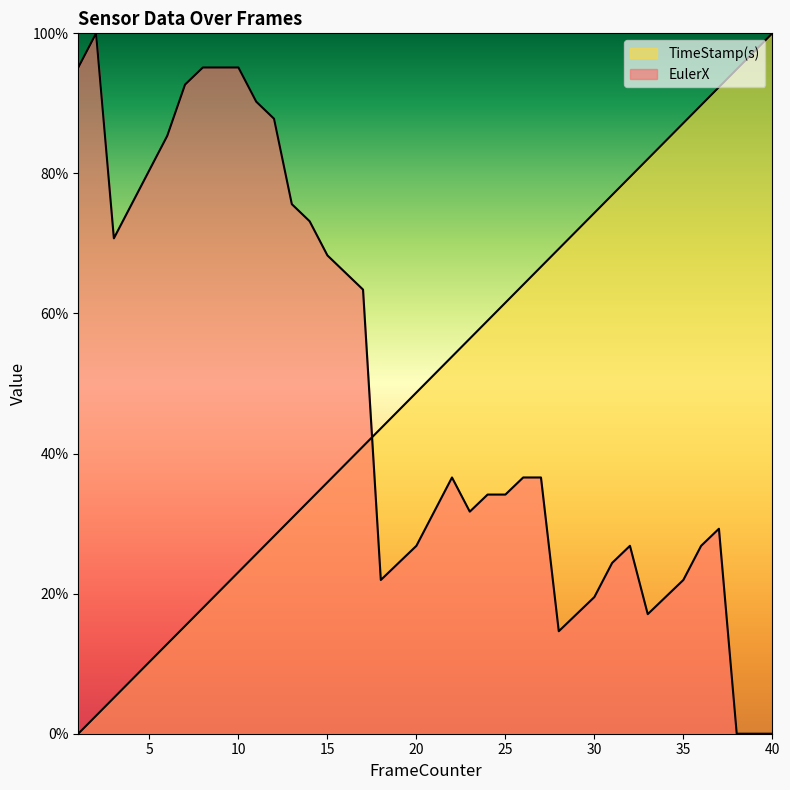

Which series has the largest total across all categories?

TimeStamp(s)